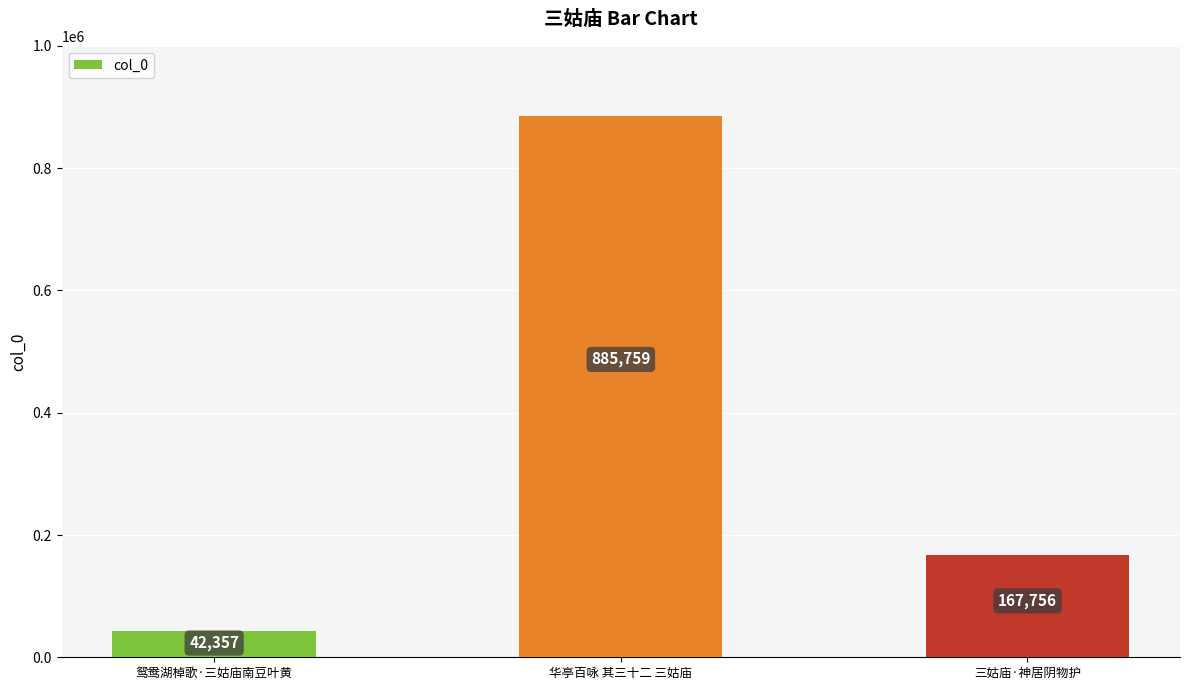

Reading right to left, list all the values displayed in this chart.

167756	885759	42357